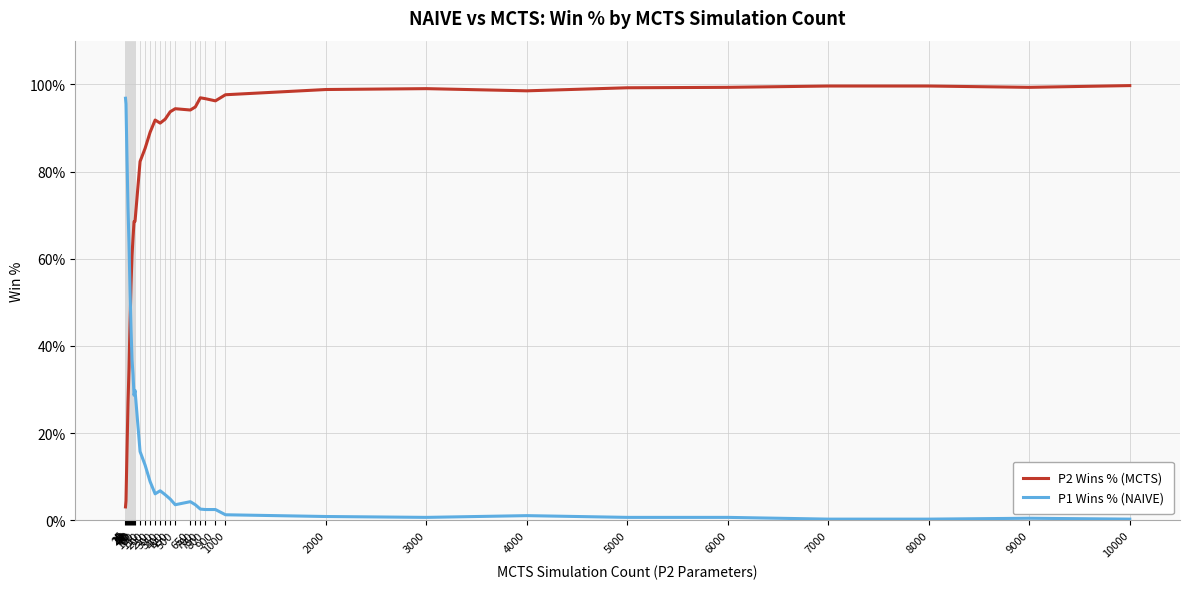

True or false: P2 Wins % (MCTS) has a value of 99.3 at 9000.

True